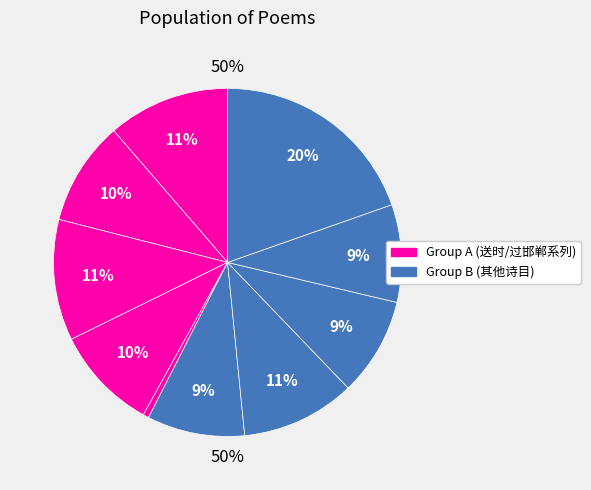

Is the sum of 送时阴阳大正归仪真 其一 and 过邯郸吕公祠柬杨次泉阴月溪二公时阴赴关右督学予与杨并之官河南云二首 greater than half?

No